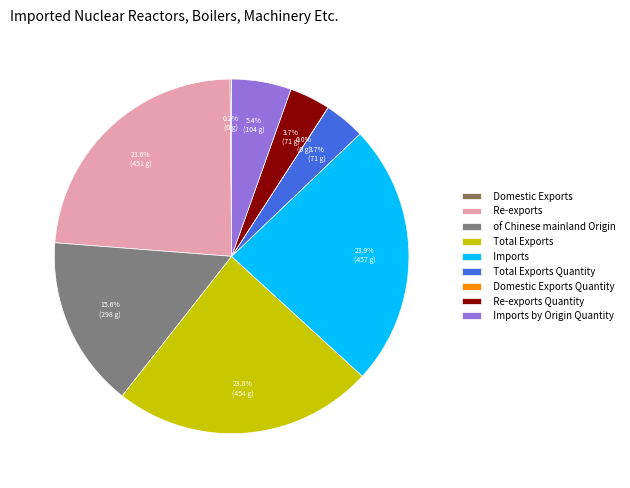

What is the ratio of the value at Total Exports to the value at Total Exports Quantity?

6.4